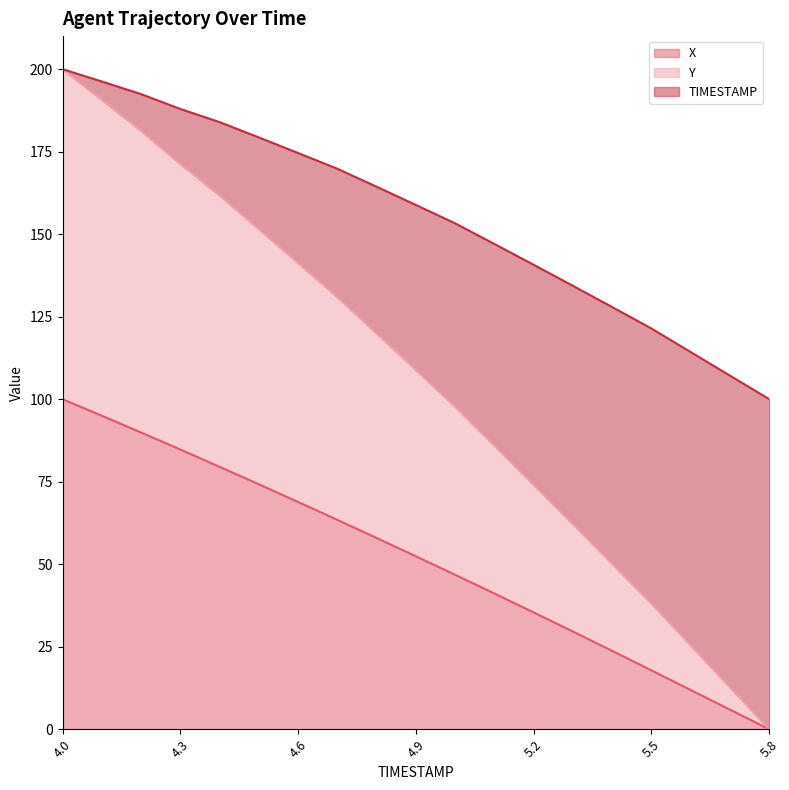

True or false: Y and TIMESTAMP cross at least once.

False